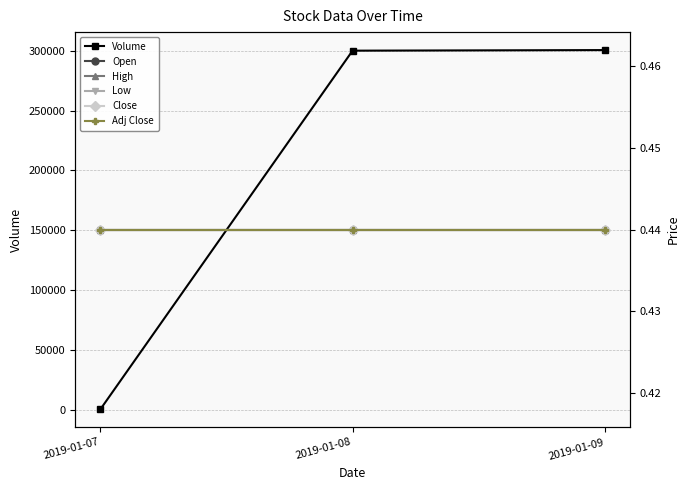

Is the value of Adj Close at 2019-01-08 greater than the value of Close at 2019-01-08?

No